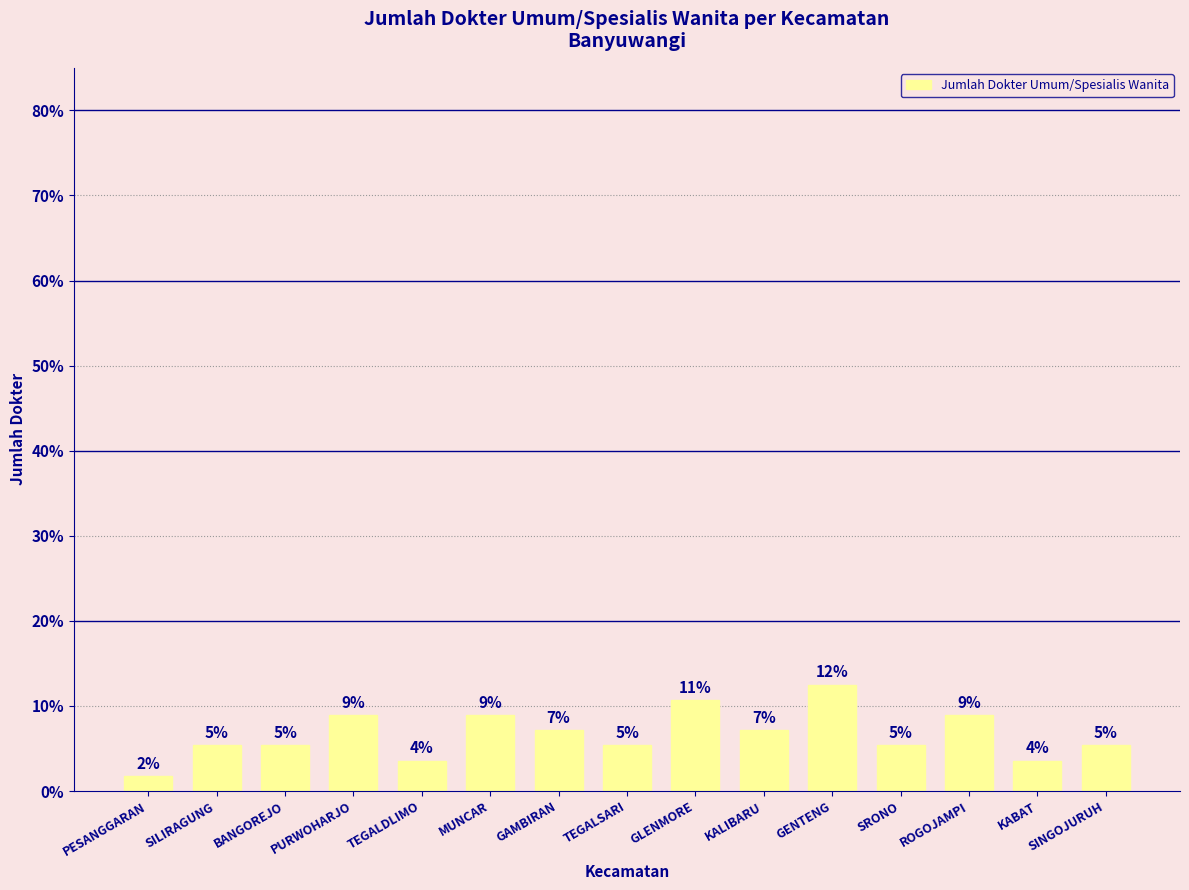

What position from the right is PESANGGARAN?

15